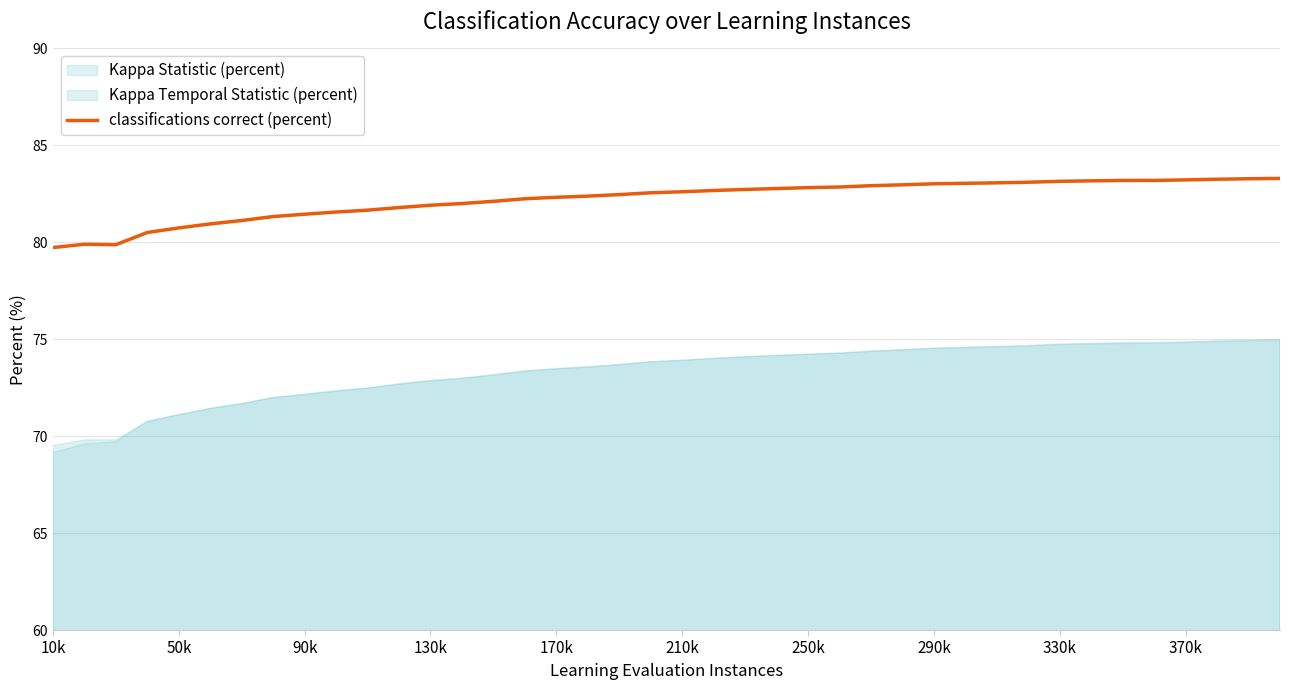

How many lines are shown in the chart?

1